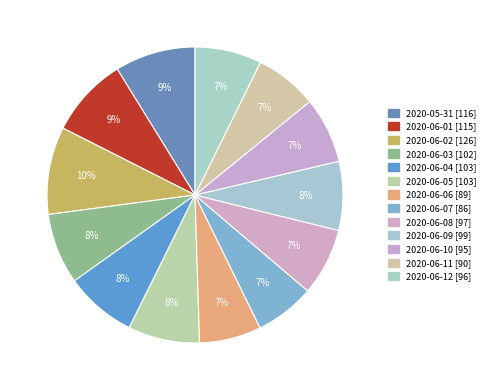

Rank the categories by value from highest to lowest.

2020-06-02, 2020-05-31, 2020-06-01, 2020-06-04, 2020-06-05, 2020-06-03, 2020-06-09, 2020-06-08, 2020-06-12, 2020-06-10, 2020-06-11, 2020-06-06, 2020-06-07